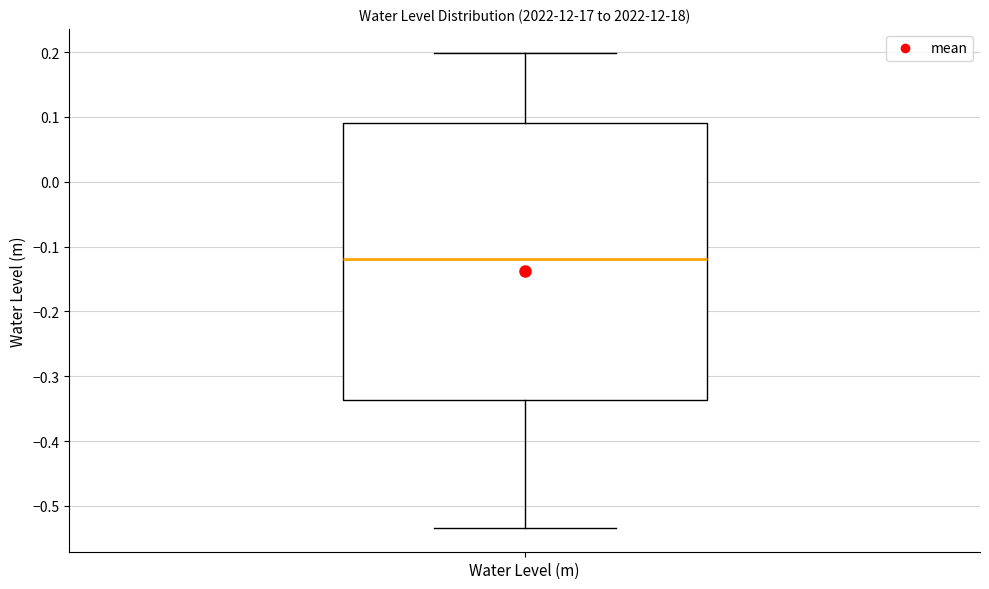

Where is the upper edge of the box for Water Level (m) on the y-axis? The values are not printed on the chart, so give them approximately, as read against the axis.

0.09